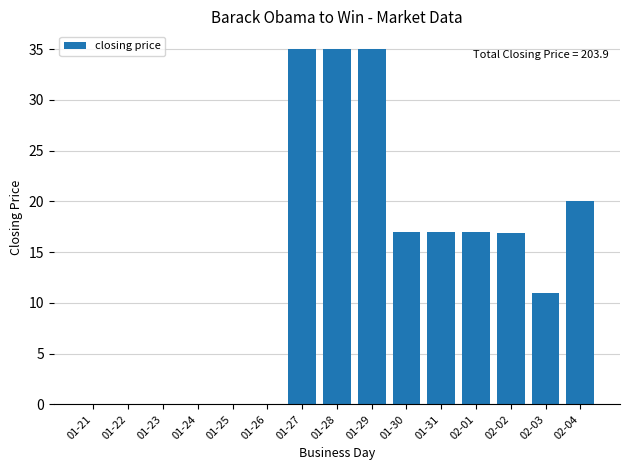

Which has a higher value, 01-29 or 01-30?

01-29